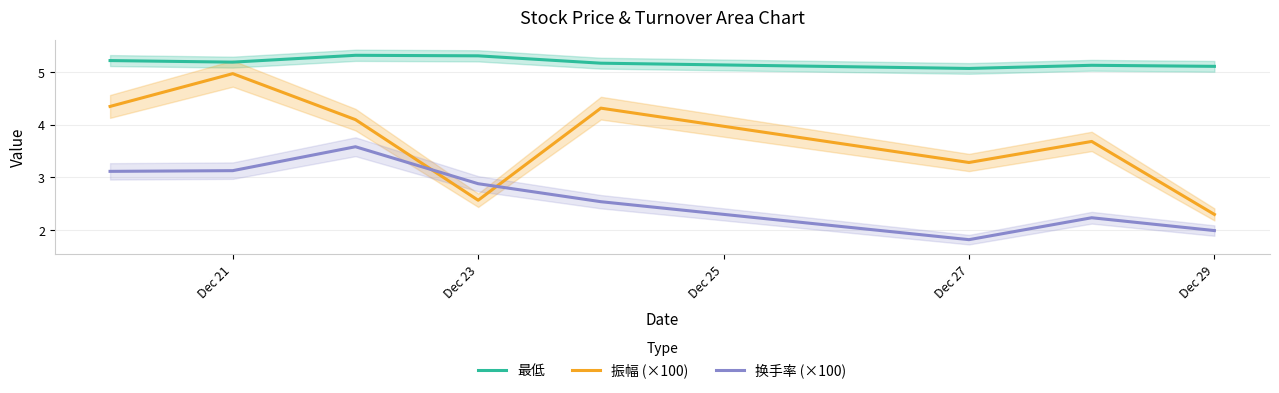

What is the difference between the maximum and second lowest values in the 振幅 (×100) series?

2.4